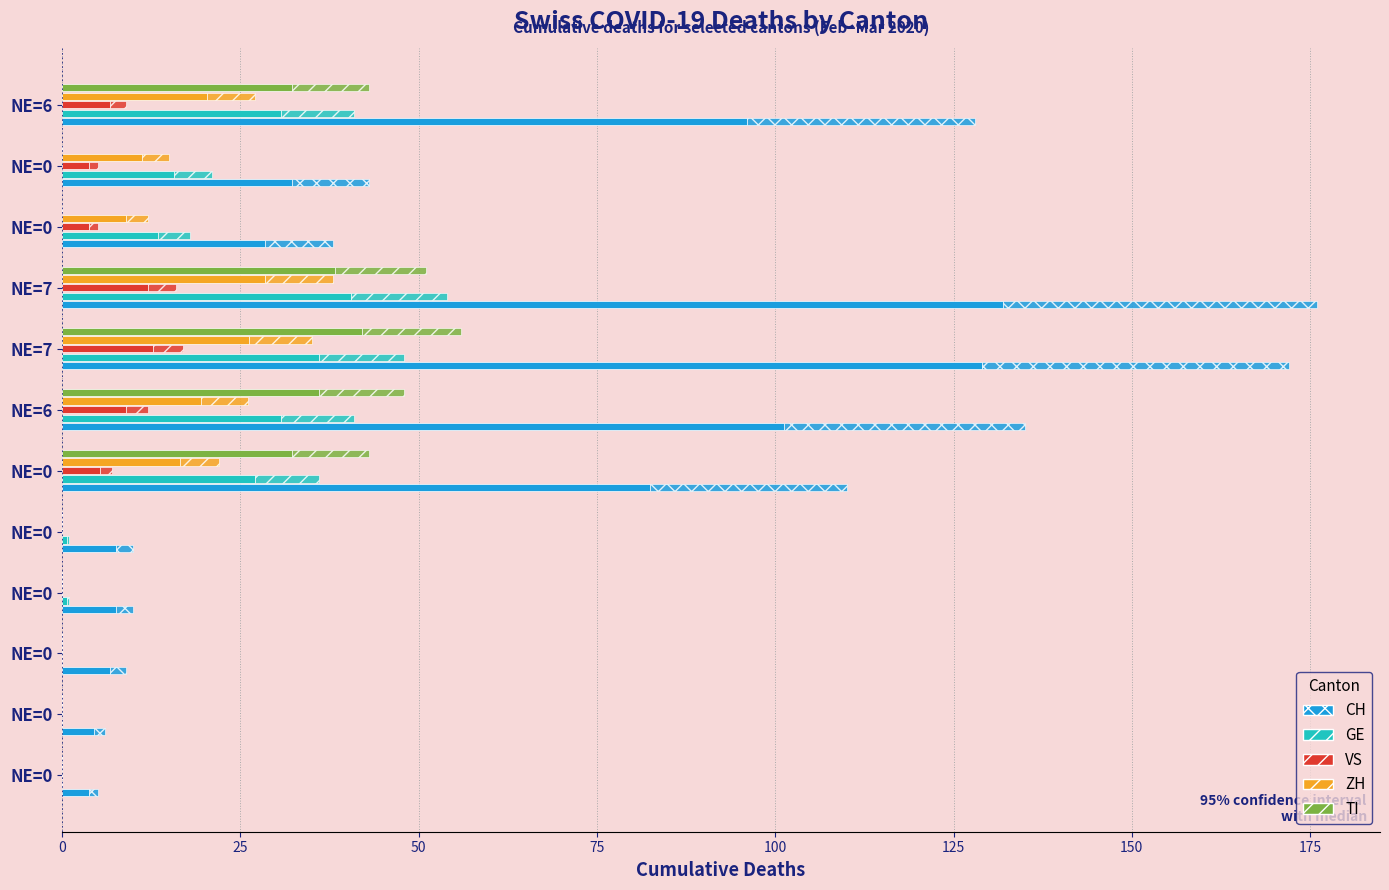

How many data points in TI are above 0?

5